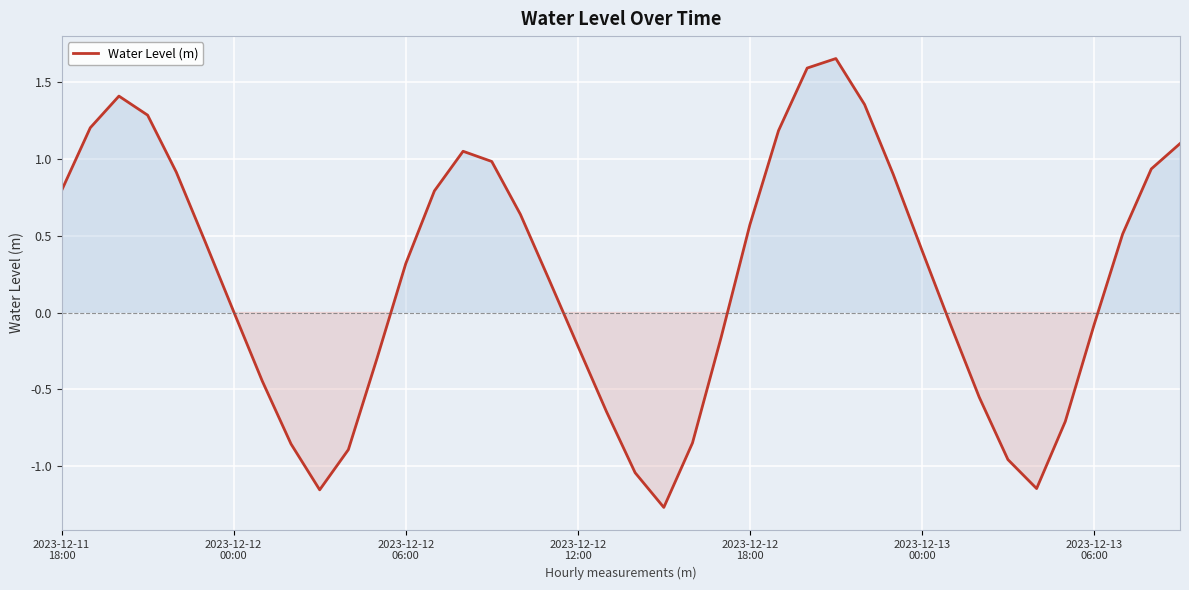

What is the smallest value displayed?

-1.3